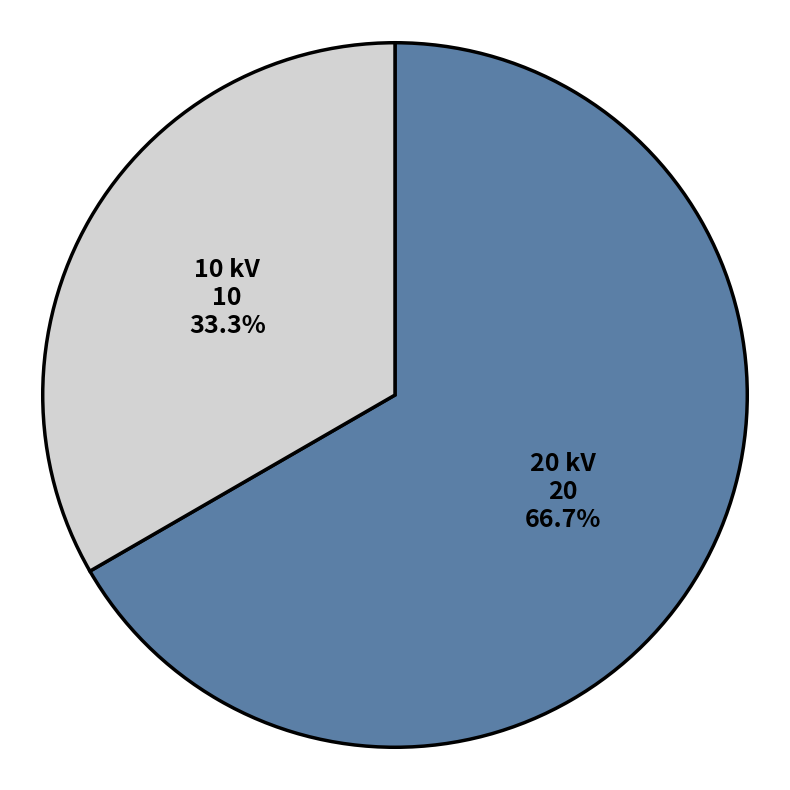

Is there any slice that represents more than half of the pie?

Yes